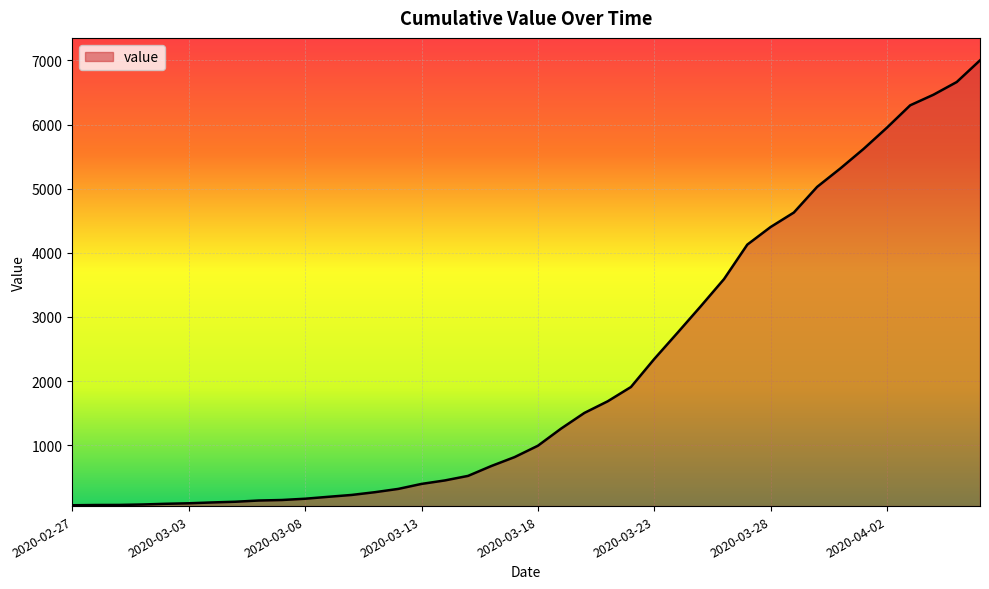

How many distinct data groups are displayed?

1